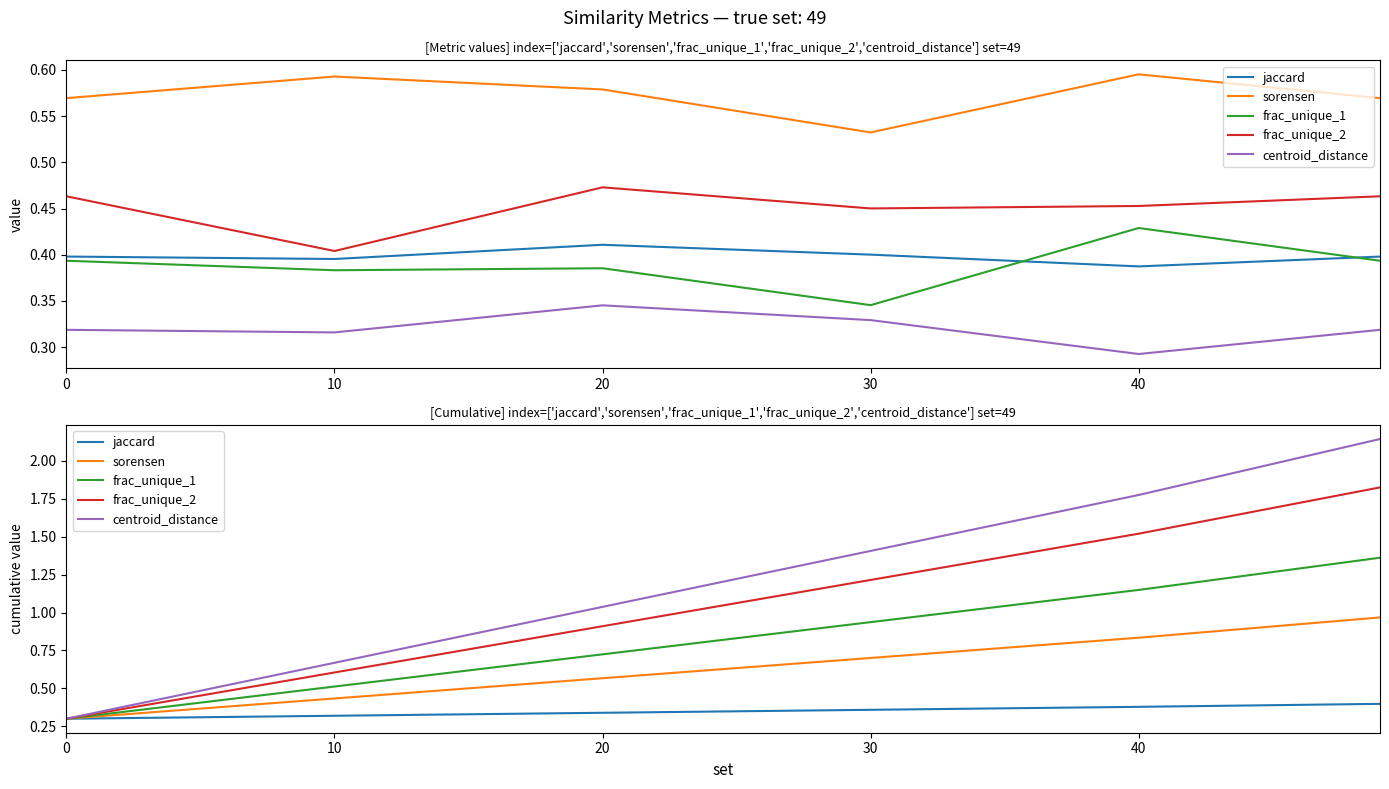

List the series in order of their peak value, highest first.

centroid_distance, frac_unique_2, frac_unique_1, sorensen, jaccard